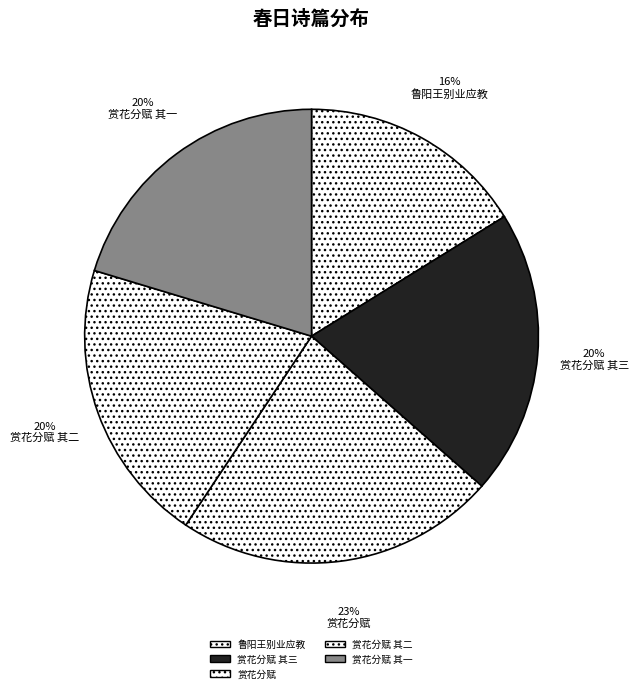

Count the number of slices in the pie.

5